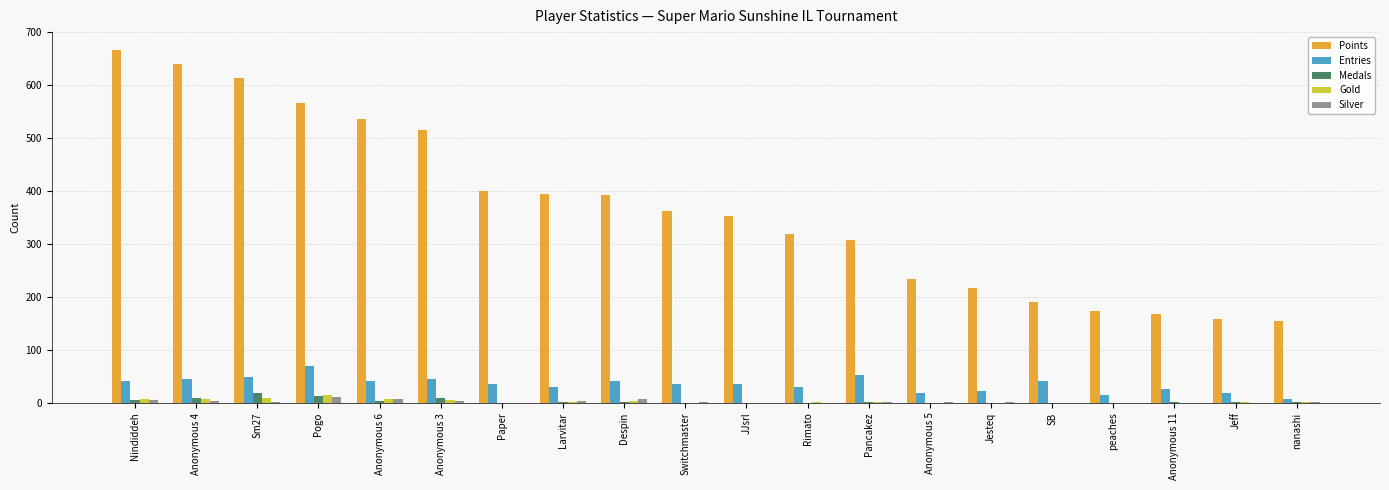

At which category does the chart reach its peak across all series?

Nindiddeh